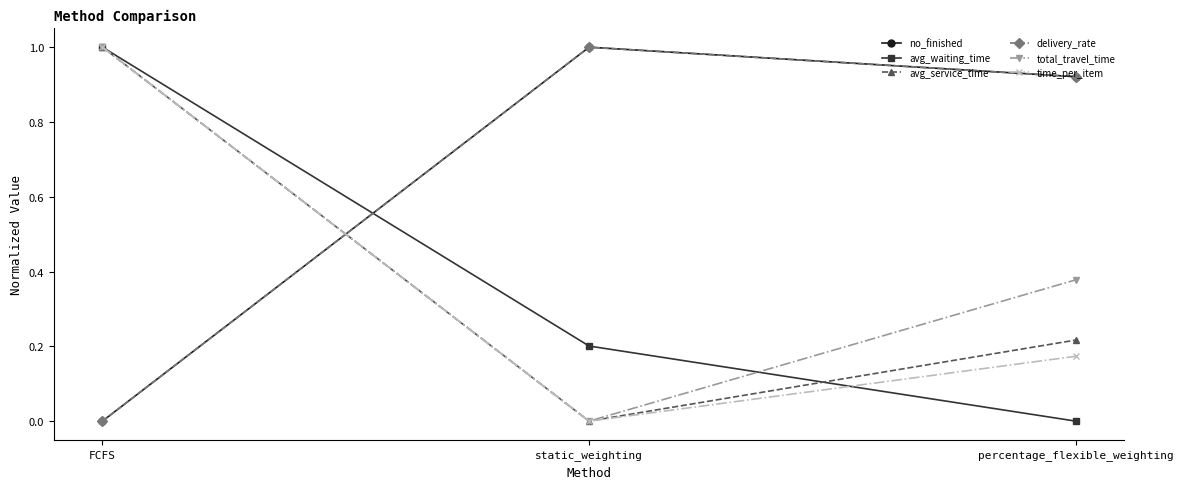

Which series changed the most between static_weighting and percentage_flexible_weighting?

total_travel_time